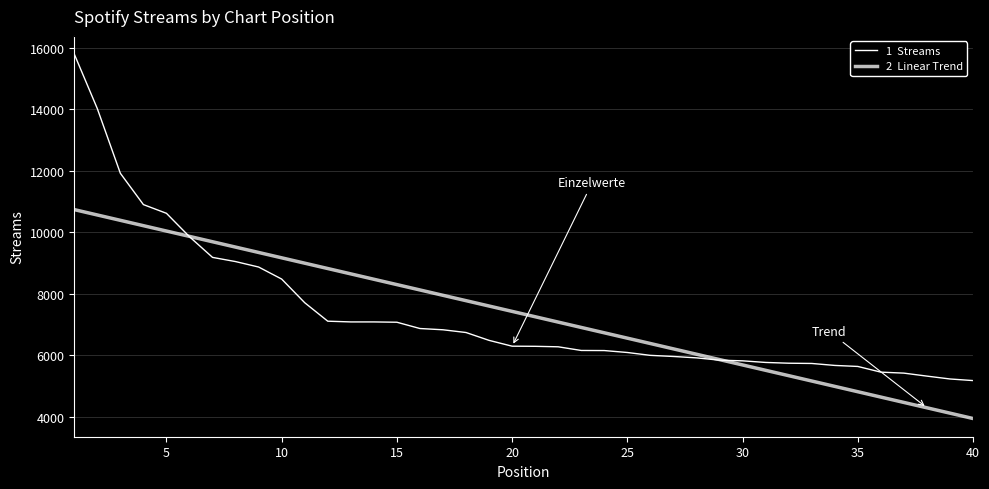

How many lines are shown in the chart?

2